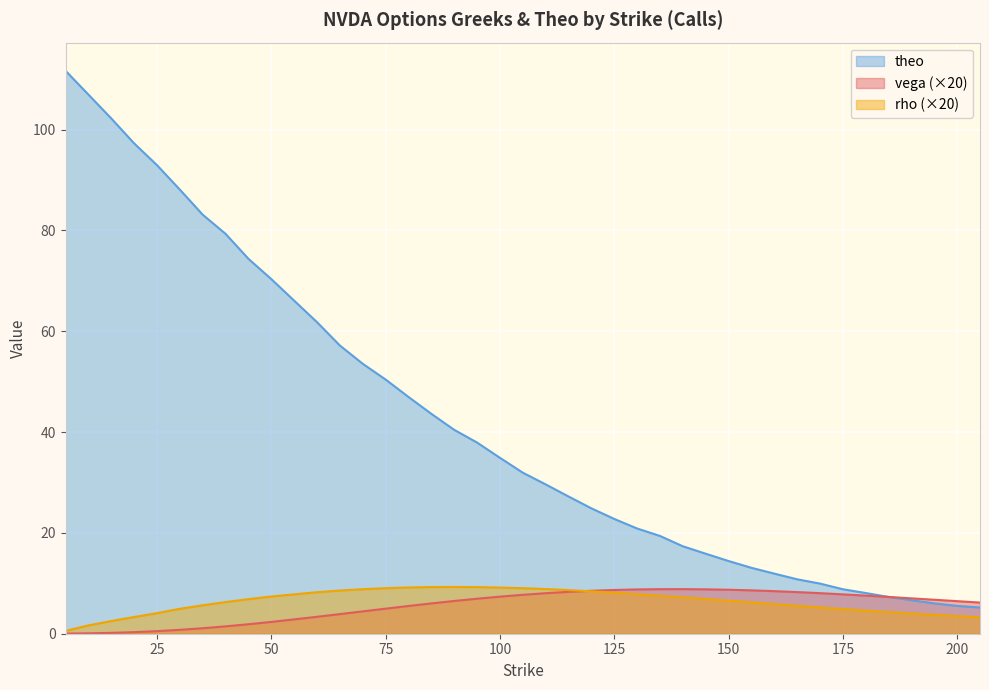

What is the value of the rho point at the 1st from the left?

0.6